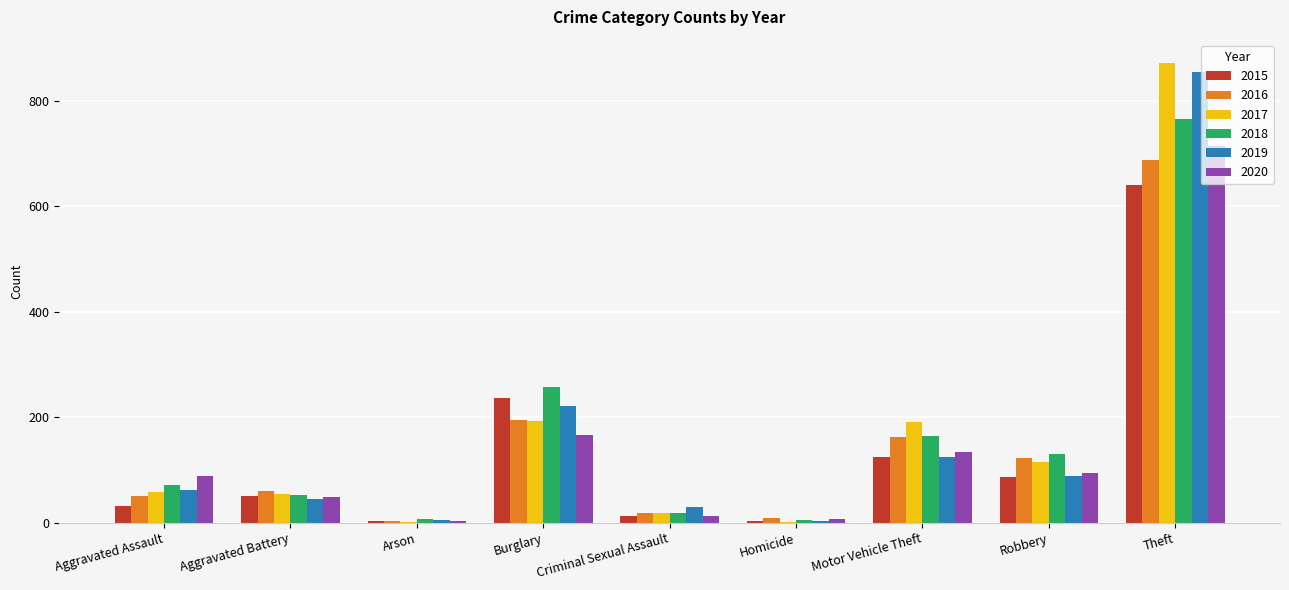

Which category has the highest value across all series?

Theft